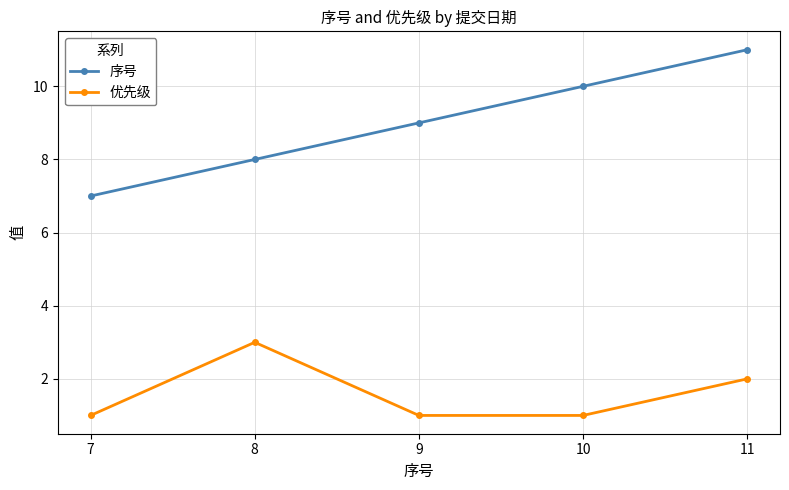

Rank the series by their maximum value, from lowest to highest.

优先级, 序号